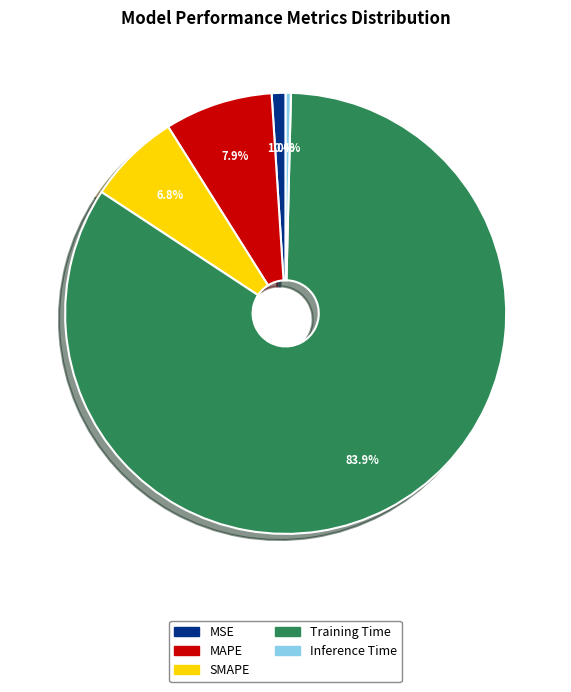

How many segments does this pie chart have?

5